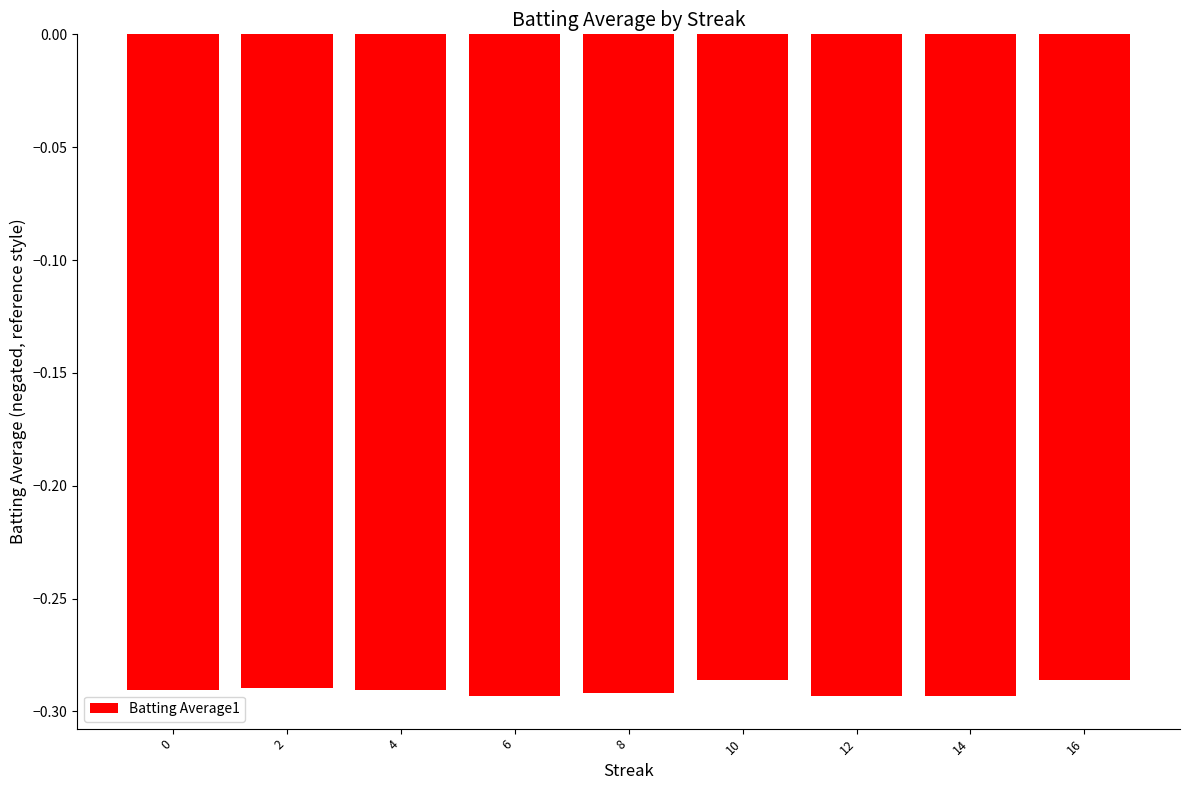

What is the sum of the values at 8 and 2?

-0.6